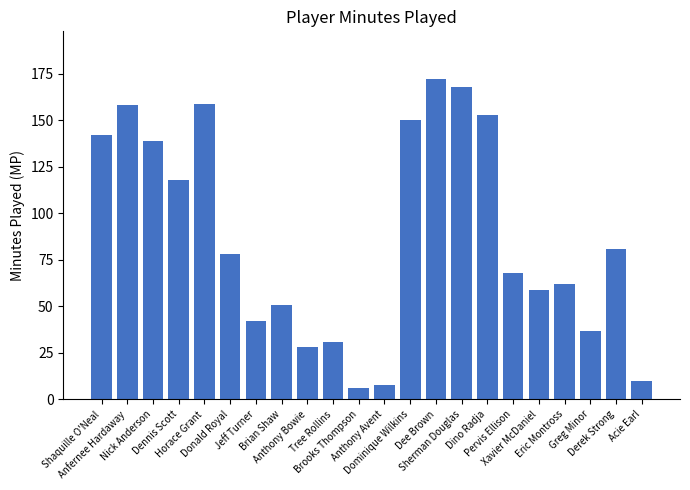

What is the smallest value displayed?

6